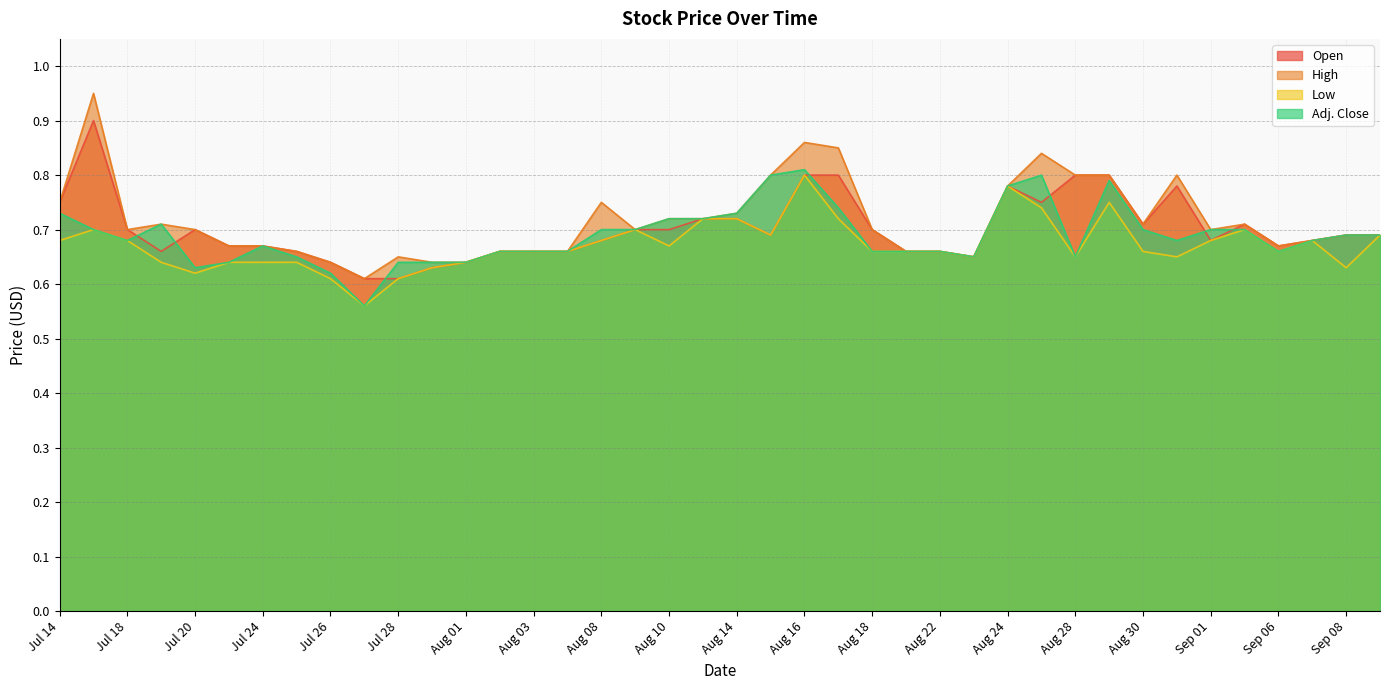

Reading left to right, what are all the values shown in this chart?

Open: Jul 14=0.8	Jul 17=0.9	Jul 18=0.7	Jul 19=0.7	Jul 20=0.7	Jul 21=0.7	Jul 24=0.7	Jul 25=0.7	Jul 26=0.6	Jul 27=0.6	Jul 28=0.6	Jul 31=0.6	Aug 01=0.6	Aug 02=0.7	Aug 03=0.7	Aug 04=0.7	Aug 08=0.7	Aug 09=0.7	Aug 10=0.7	Aug 11=0.7	Aug 14=0.7	Aug 15=0.7	Aug 16=0.8	Aug 17=0.8	Aug 18=0.7	Aug 21=0.7	Aug 22=0.7	Aug 23=0.7	Aug 24=0.8	Aug 25=0.8	Aug 28=0.8	Aug 29=0.8	Aug 30=0.7	Aug 31=0.8	Sep 01=0.7	Sep 05=0.7	Sep 06=0.7	Sep 07=0.7	Sep 08=0.7	Sep 11=0.7
High: Jul 14=0.8	Jul 17=0.9	Jul 18=0.7	Jul 19=0.7	Jul 20=0.7	Jul 21=0.7	Jul 24=0.7	Jul 25=0.7	Jul 26=0.6	Jul 27=0.6	Jul 28=0.7	Jul 31=0.6	Aug 01=0.6	Aug 02=0.7	Aug 03=0.7	Aug 04=0.7	Aug 08=0.8	Aug 09=0.7	Aug 10=0.7	Aug 11=0.7	Aug 14=0.7	Aug 15=0.8	Aug 16=0.9	Aug 17=0.8	Aug 18=0.7	Aug 21=0.7	Aug 22=0.7	Aug 23=0.7	Aug 24=0.8	Aug 25=0.8	Aug 28=0.8	Aug 29=0.8	Aug 30=0.7	Aug 31=0.8	Sep 01=0.7	Sep 05=0.7	Sep 06=0.7	Sep 07=0.7	Sep 08=0.7	Sep 11=0.7
Low: Jul 14=0.7	Jul 17=0.7	Jul 18=0.7	Jul 19=0.6	Jul 20=0.6	Jul 21=0.6	Jul 24=0.6	Jul 25=0.6	Jul 26=0.6	Jul 27=0.6	Jul 28=0.6	Jul 31=0.6	Aug 01=0.6	Aug 02=0.7	Aug 03=0.7	Aug 04=0.7	Aug 08=0.7	Aug 09=0.7	Aug 10=0.7	Aug 11=0.7	Aug 14=0.7	Aug 15=0.7	Aug 16=0.8	Aug 17=0.7	Aug 18=0.7	Aug 21=0.7	Aug 22=0.7	Aug 23=0.7	Aug 24=0.8	Aug 25=0.7	Aug 28=0.7	Aug 29=0.8	Aug 30=0.7	Aug 31=0.7	Sep 01=0.7	Sep 05=0.7	Sep 06=0.7	Sep 07=0.7	Sep 08=0.6	Sep 11=0.7
Adj. Close: Jul 14=0.7	Jul 17=0.7	Jul 18=0.7	Jul 19=0.7	Jul 20=0.6	Jul 21=0.6	Jul 24=0.7	Jul 25=0.7	Jul 26=0.6	Jul 27=0.6	Jul 28=0.6	Jul 31=0.6	Aug 01=0.6	Aug 02=0.7	Aug 03=0.7	Aug 04=0.7	Aug 08=0.7	Aug 09=0.7	Aug 10=0.7	Aug 11=0.7	Aug 14=0.7	Aug 15=0.8	Aug 16=0.8	Aug 17=0.7	Aug 18=0.7	Aug 21=0.7	Aug 22=0.7	Aug 23=0.7	Aug 24=0.8	Aug 25=0.8	Aug 28=0.7	Aug 29=0.8	Aug 30=0.7	Aug 31=0.7	Sep 01=0.7	Sep 05=0.7	Sep 06=0.7	Sep 07=0.7	Sep 08=0.7	Sep 11=0.7